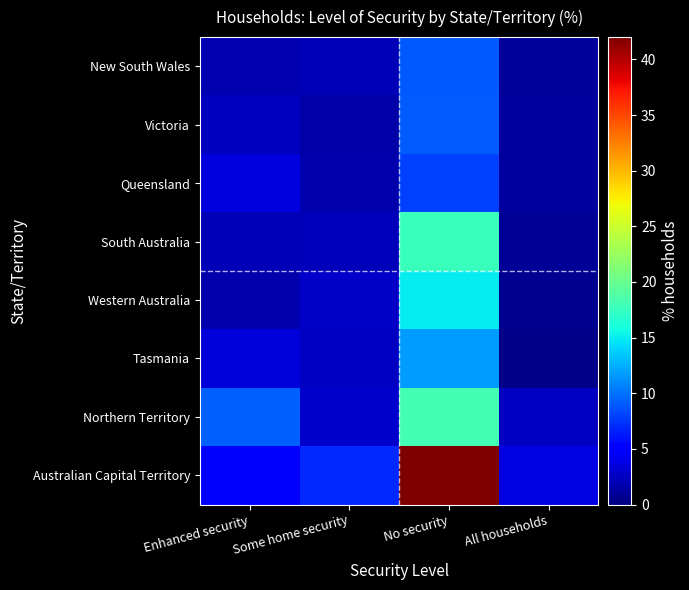

Which category has the highest value across all series?

No security